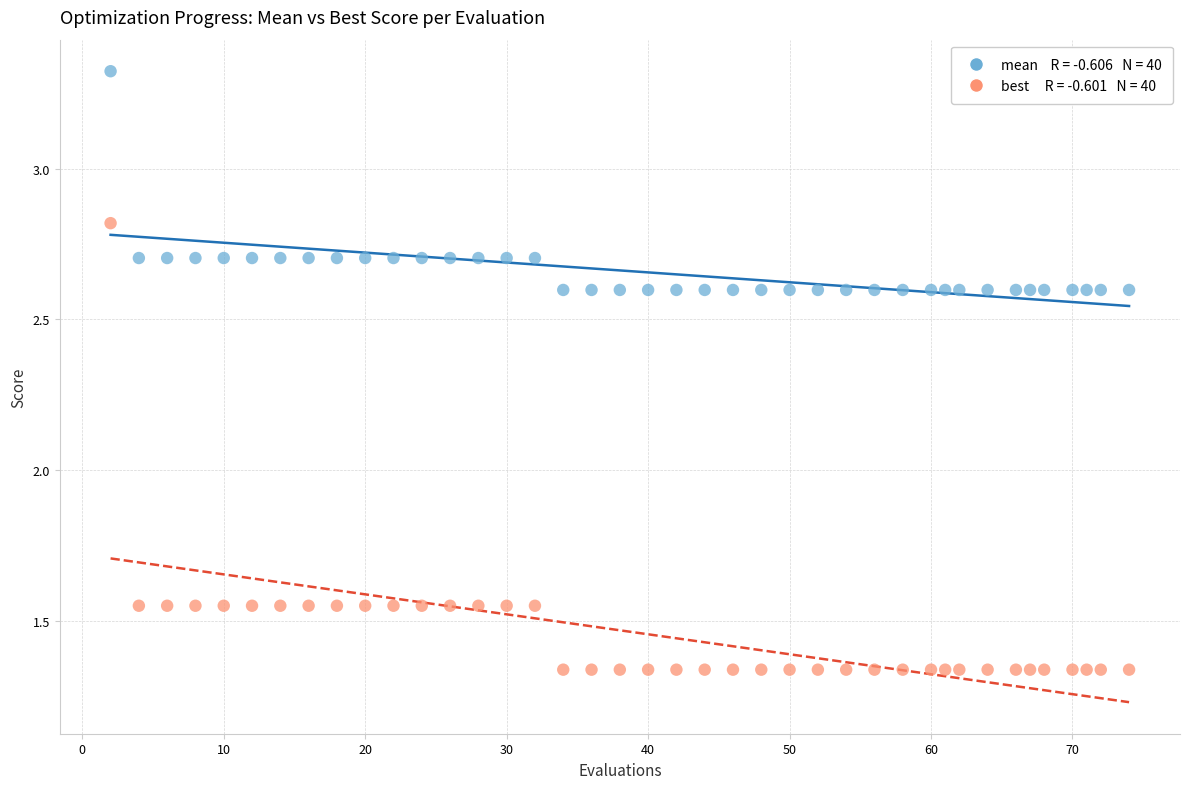

Across all data points, what is the range of X values (max minus min)?

72.0